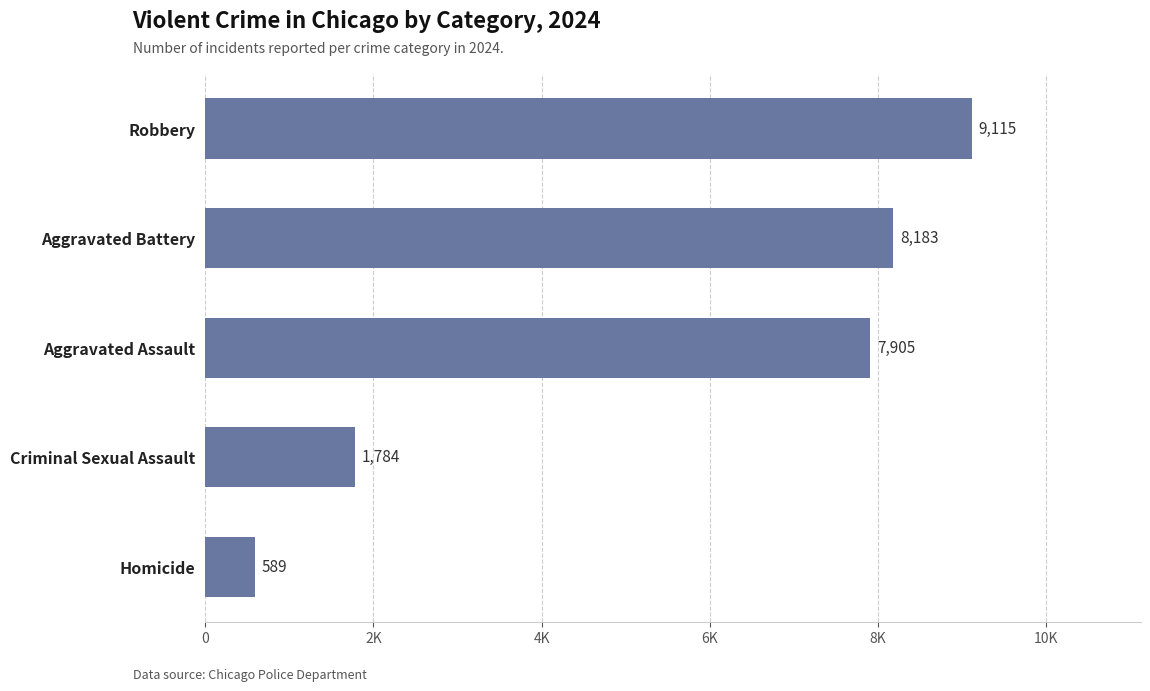

Are the bars horizontal?

Yes